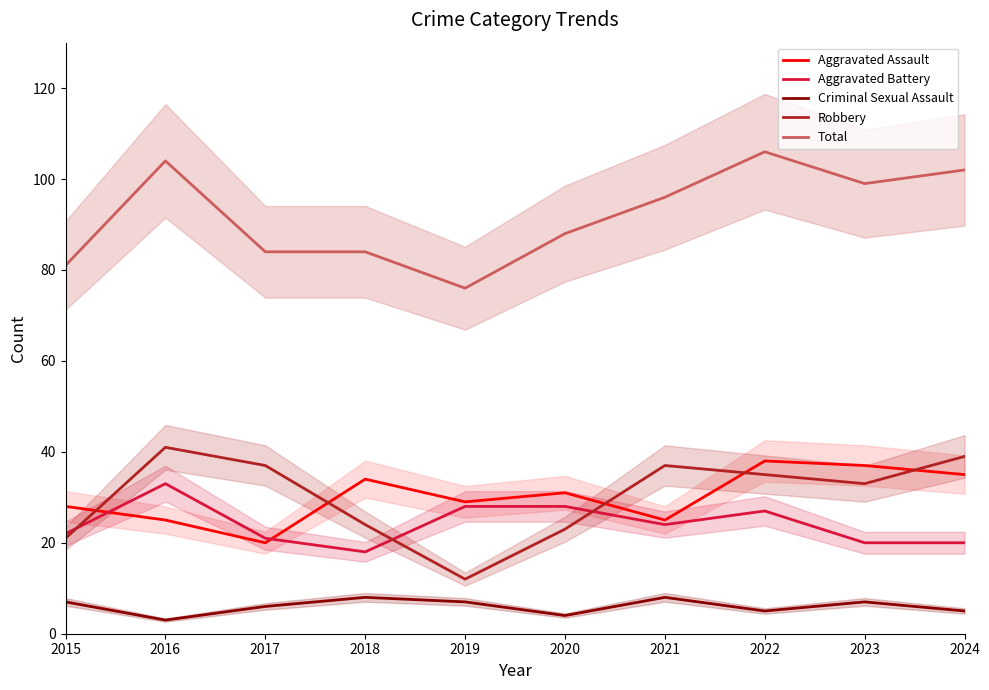

Which category has the highest value across all series?

2022